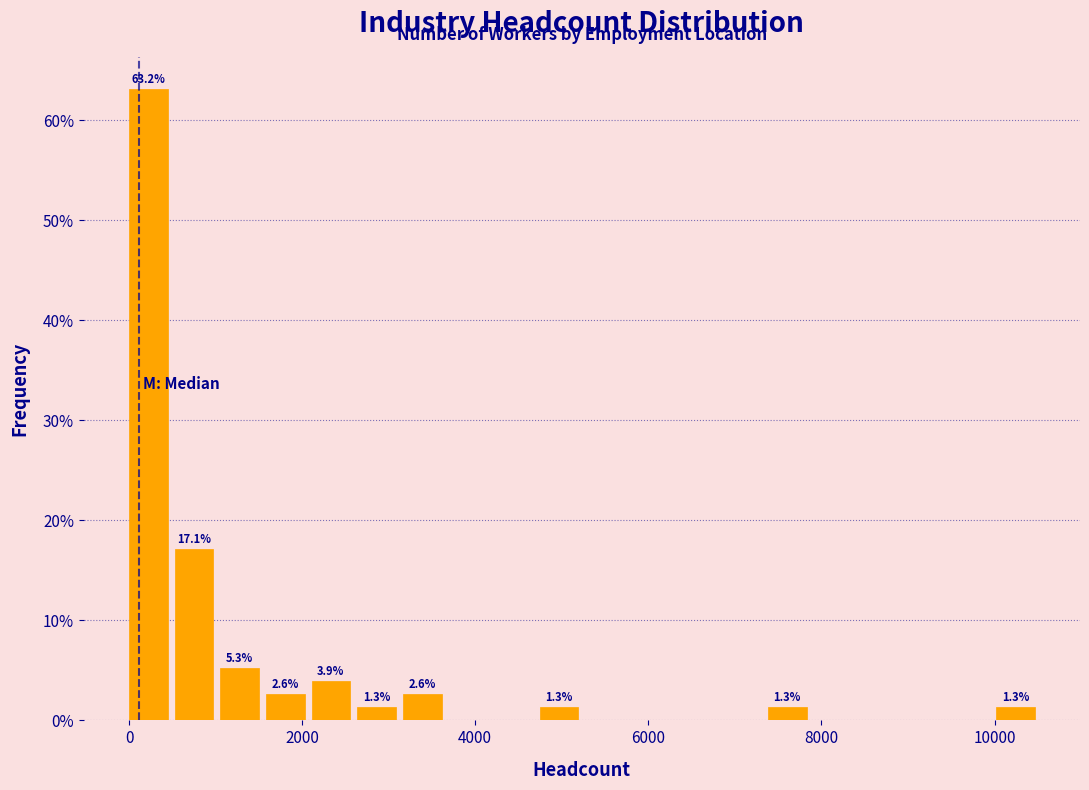

Read against the x-axis, roughly where is the centre of the tallest bar?

200